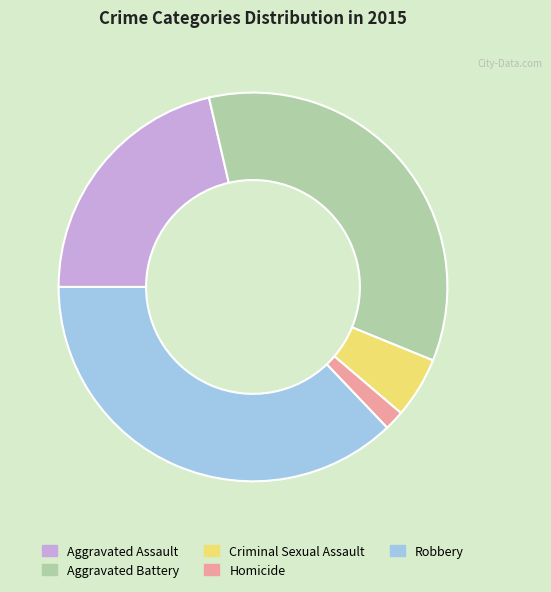

What is the largest slice in the pie chart?

Robbery